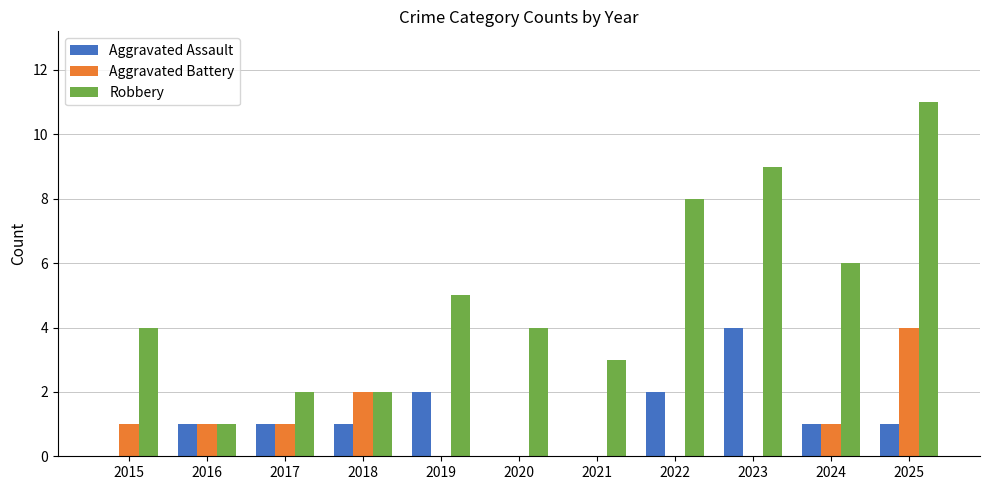

At which category is the sum across all series the highest?

2025